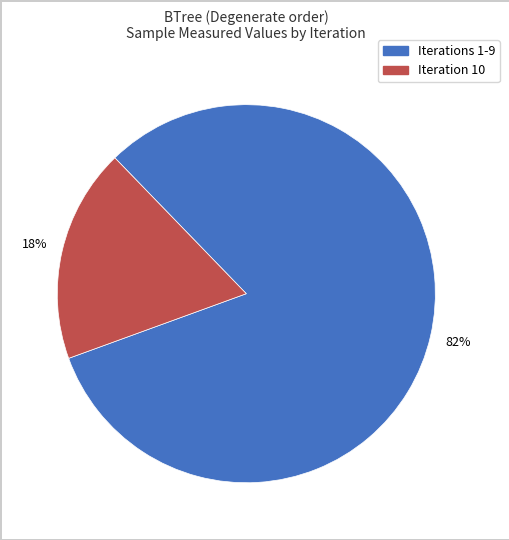

Does any single category account for the majority?

Yes